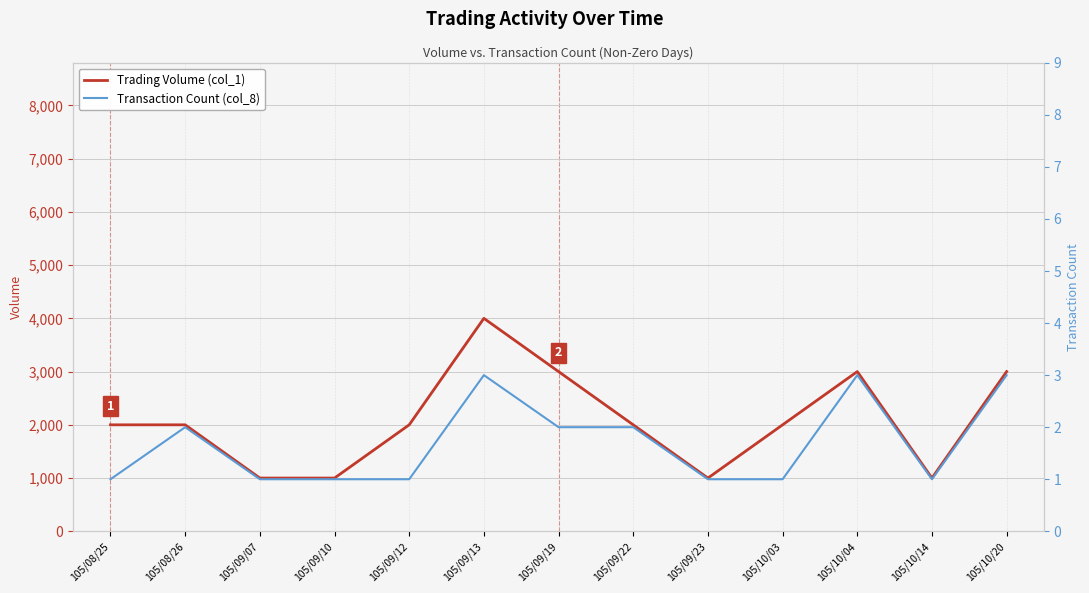

What position from the left is 105/08/26?

2